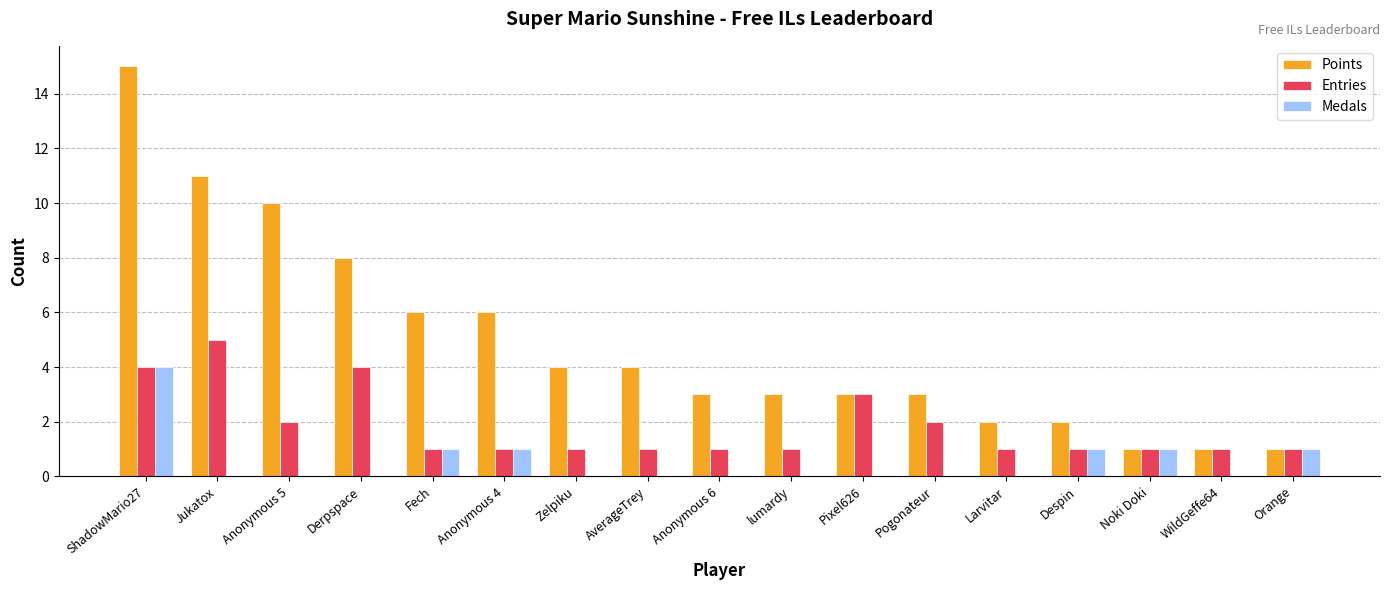

Which label corresponds to the largest value in the chart?

ShadowMario27